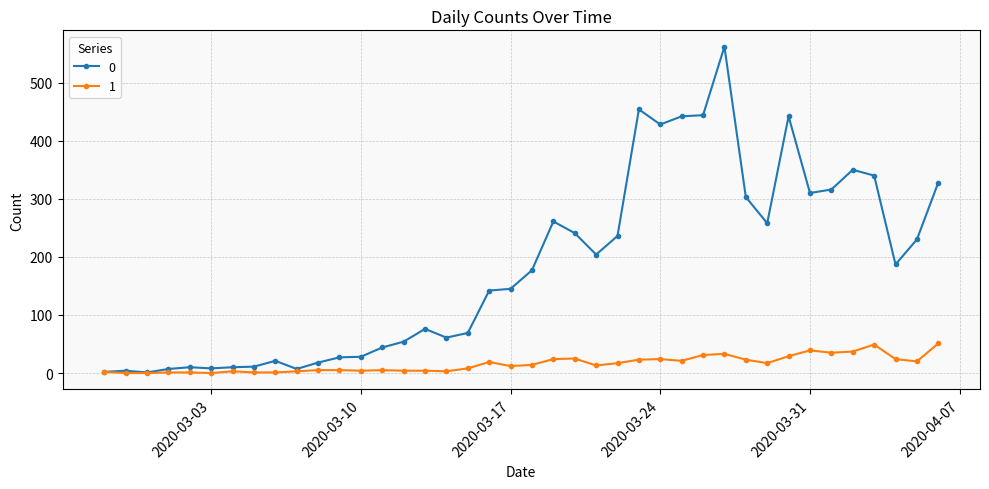

What is the maximum value shown in the chart?

562